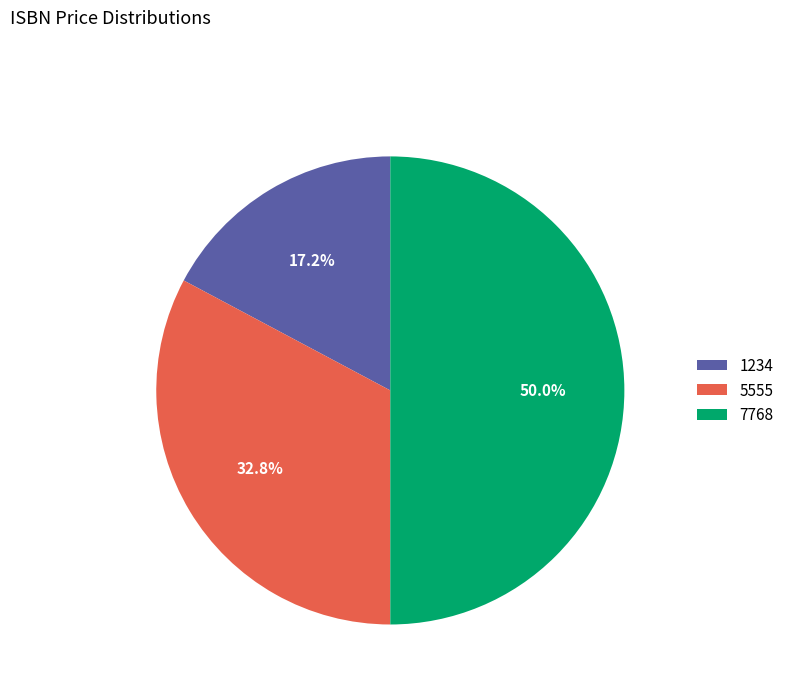

Count the number of slices in the pie.

3